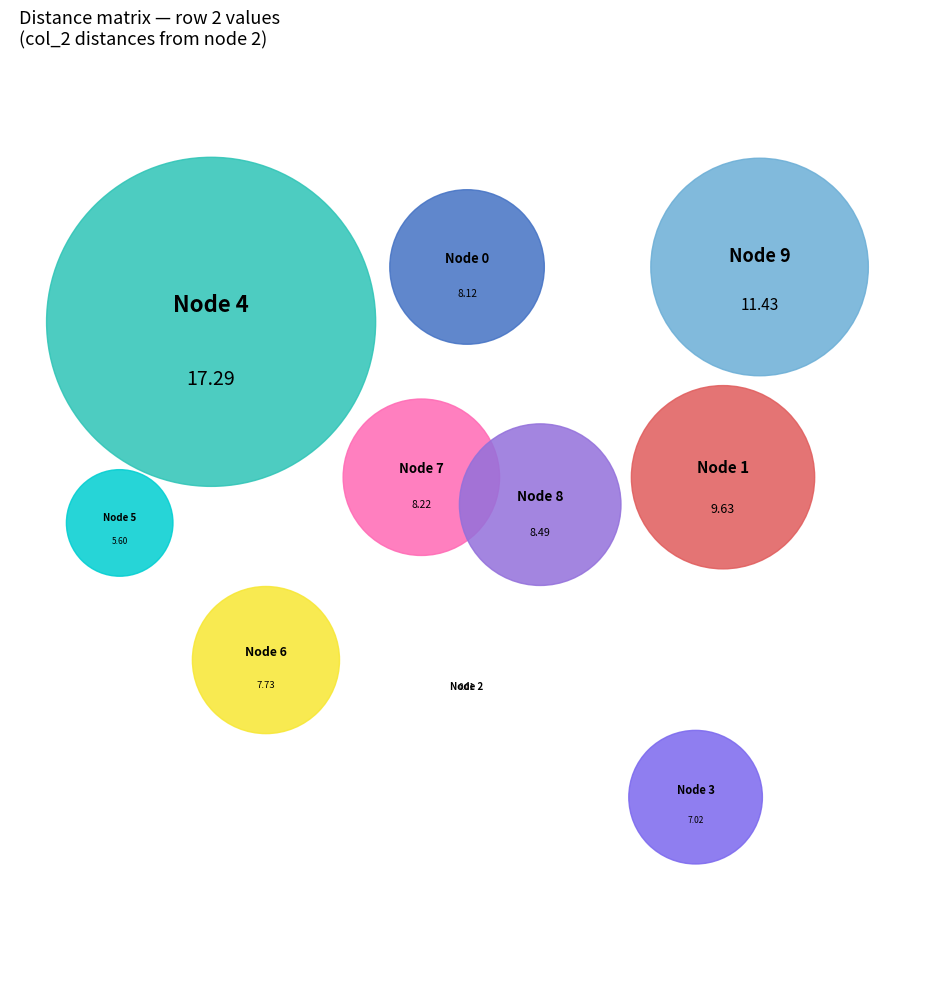

What percentage is the 3 slice, to the nearest percent?

8%